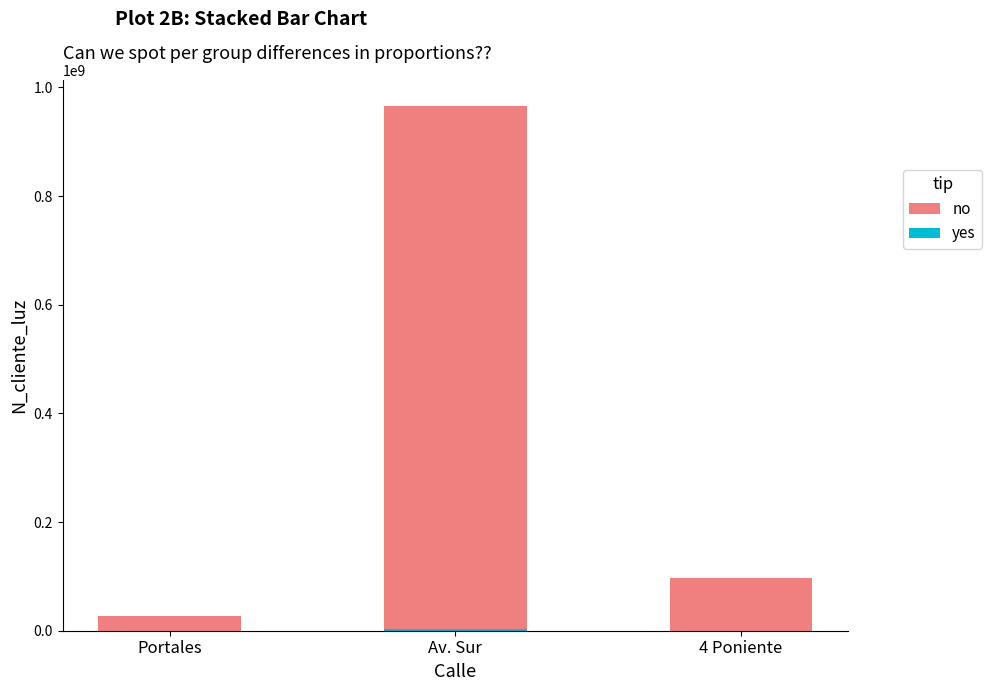

What is the value of the yes bar at the 1st from the left?

268734